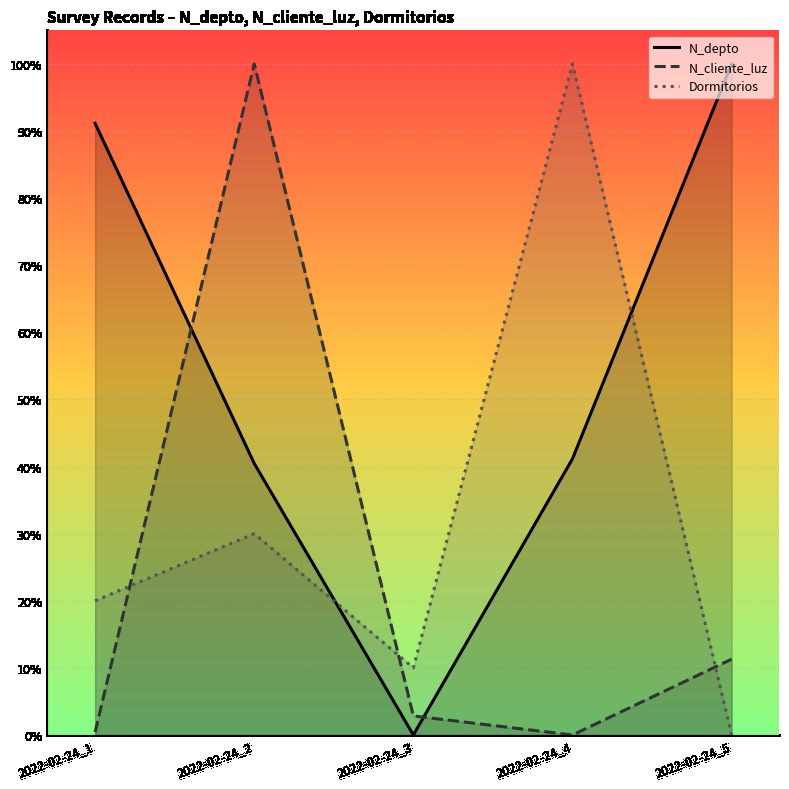

Reading left to right, extract all data points from this chart.

N_depto: 0.9	0.4	0.0	0.4	1.0
N_cliente_luz: 0.0	1.0	0.0	0.0	0.1
Dormitorios: 0.2	0.3	0.1	1.0	0.0